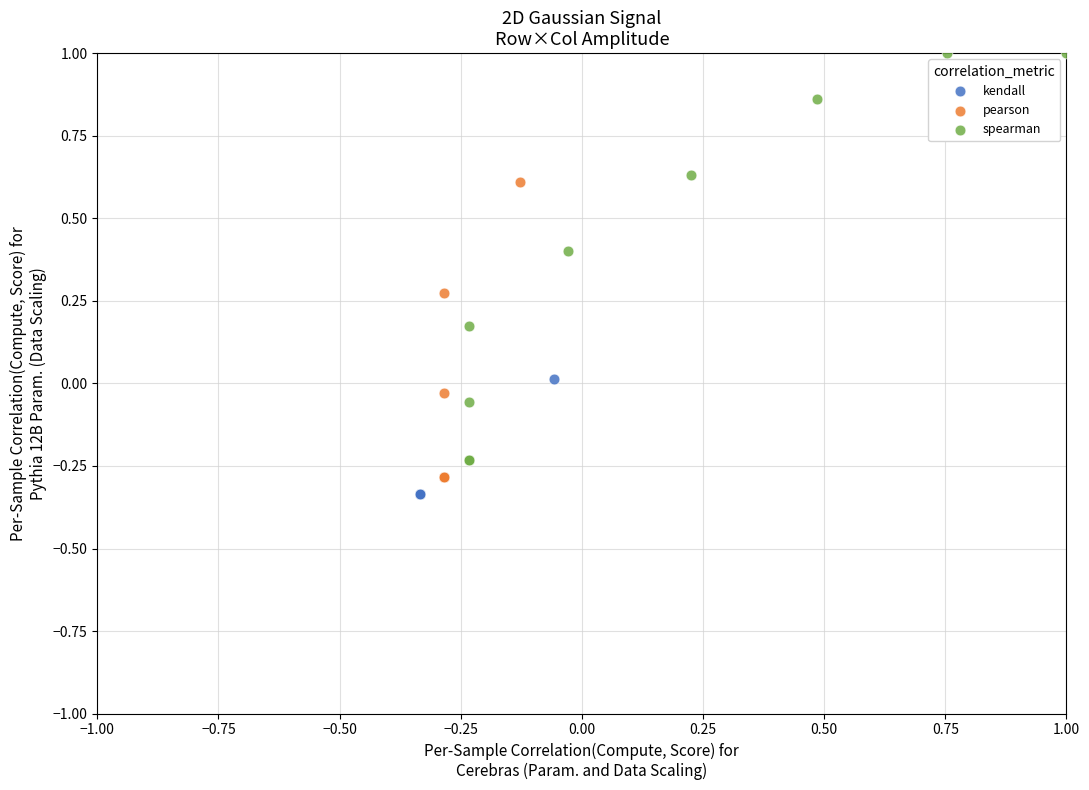

Which series has the largest Y range (max minus min)?

spearman